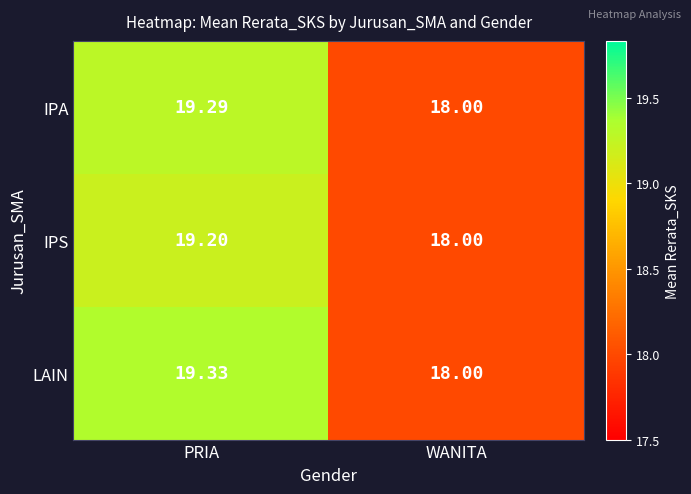

At which label does LAIN first exceed 19?

PRIA